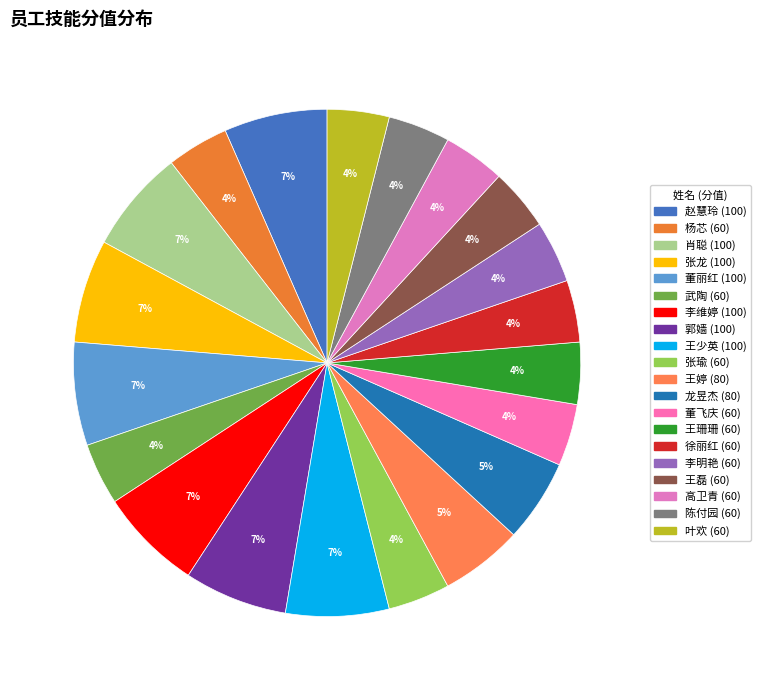

How many segments does this pie chart have?

20